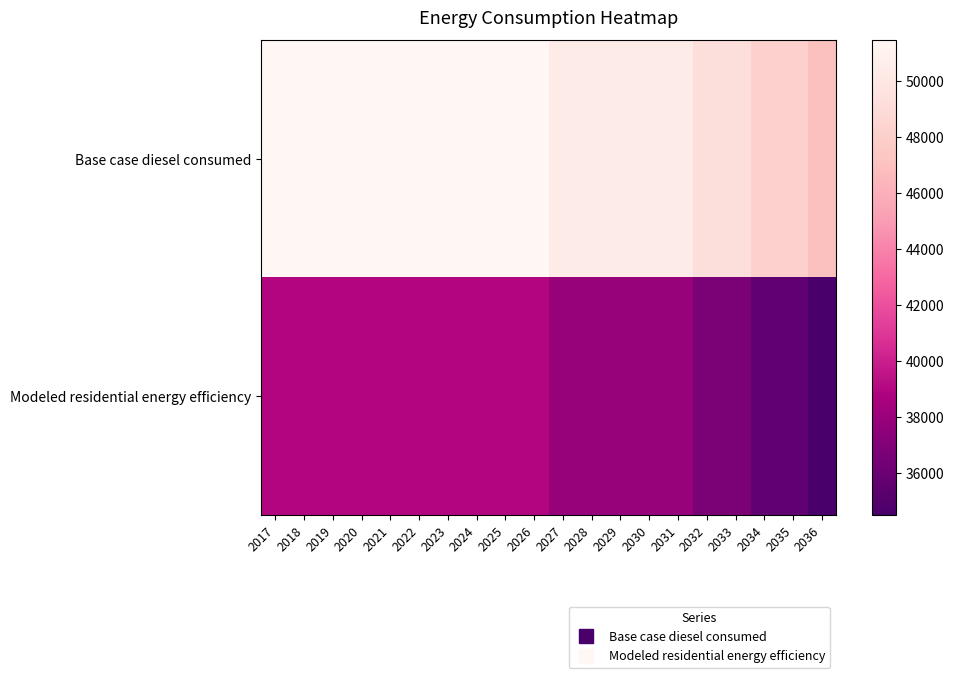

At which category is the sum across all series the highest?

2017